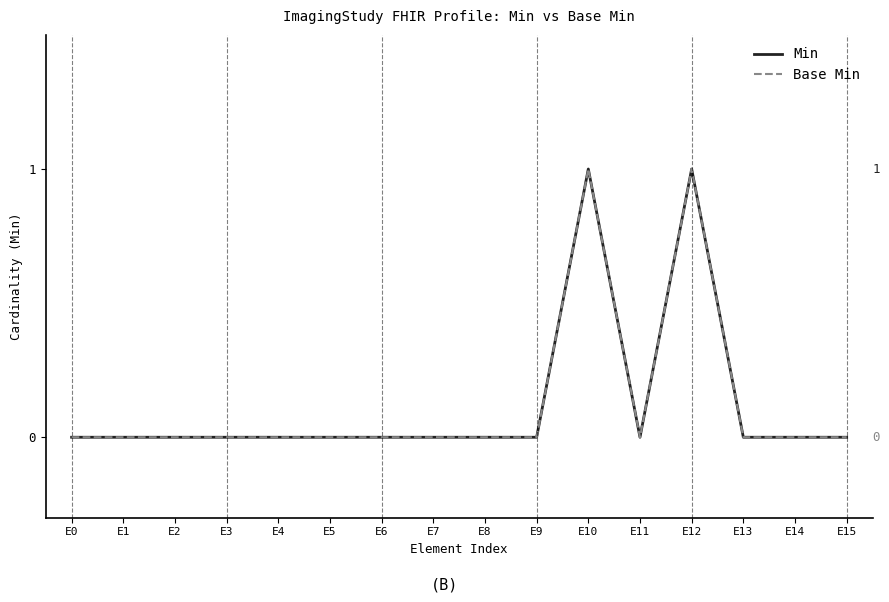

True or false: Min and Base Min cross at least once.

False